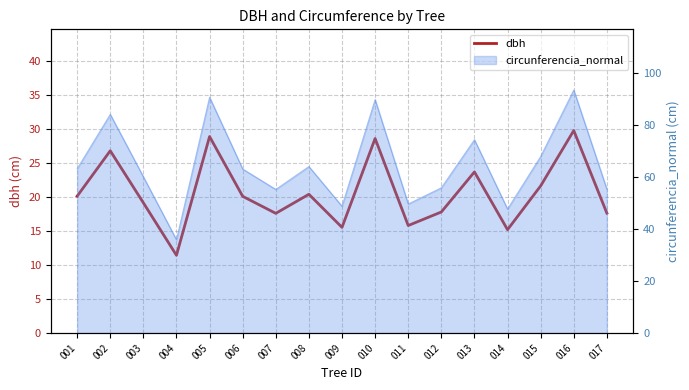

What is the difference between the maximum and minimum values?

18.3